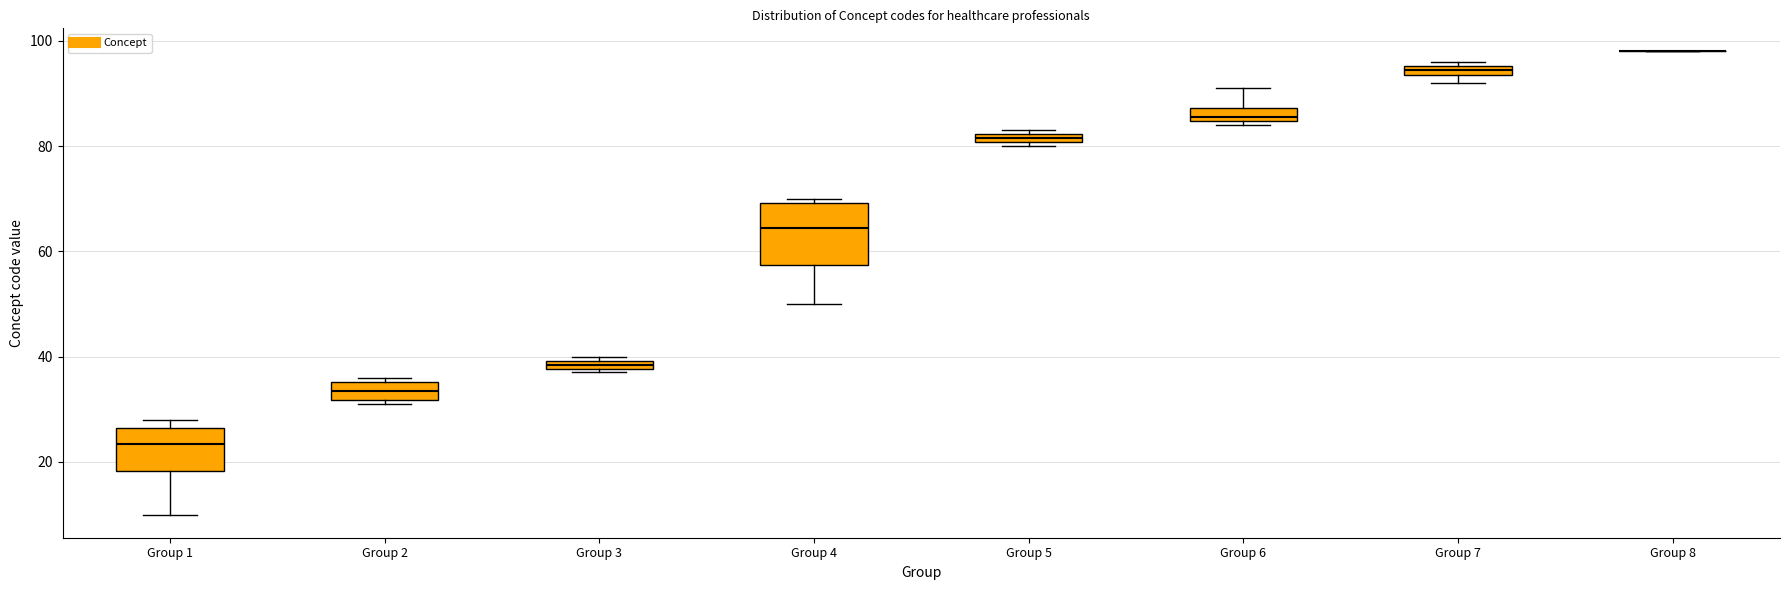

Comparing the boxes themselves (not the whiskers), which one is the tallest?

Group 4